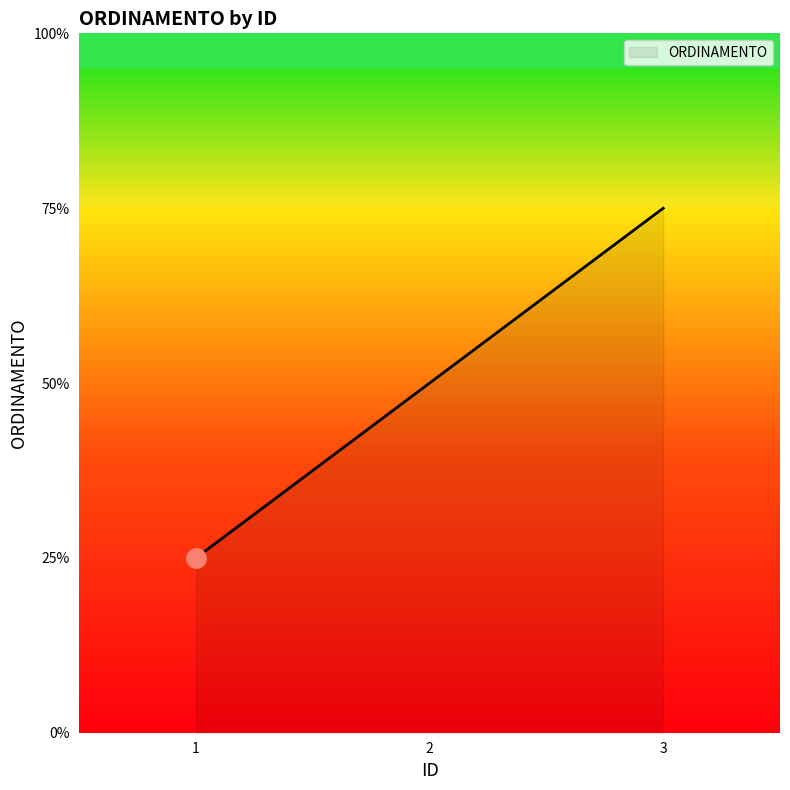

Where does the data first go above 2?

3